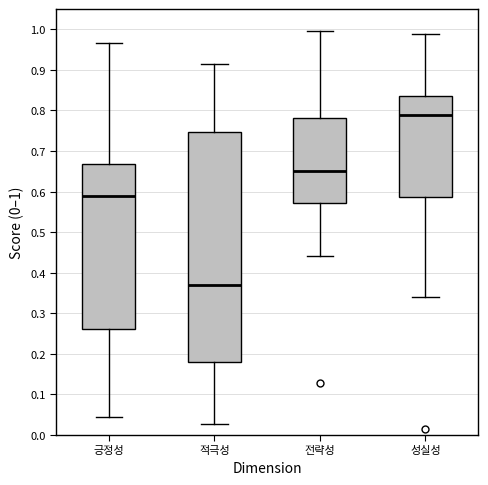

Which box is the tallest, from its lower edge to its upper edge?

적극성